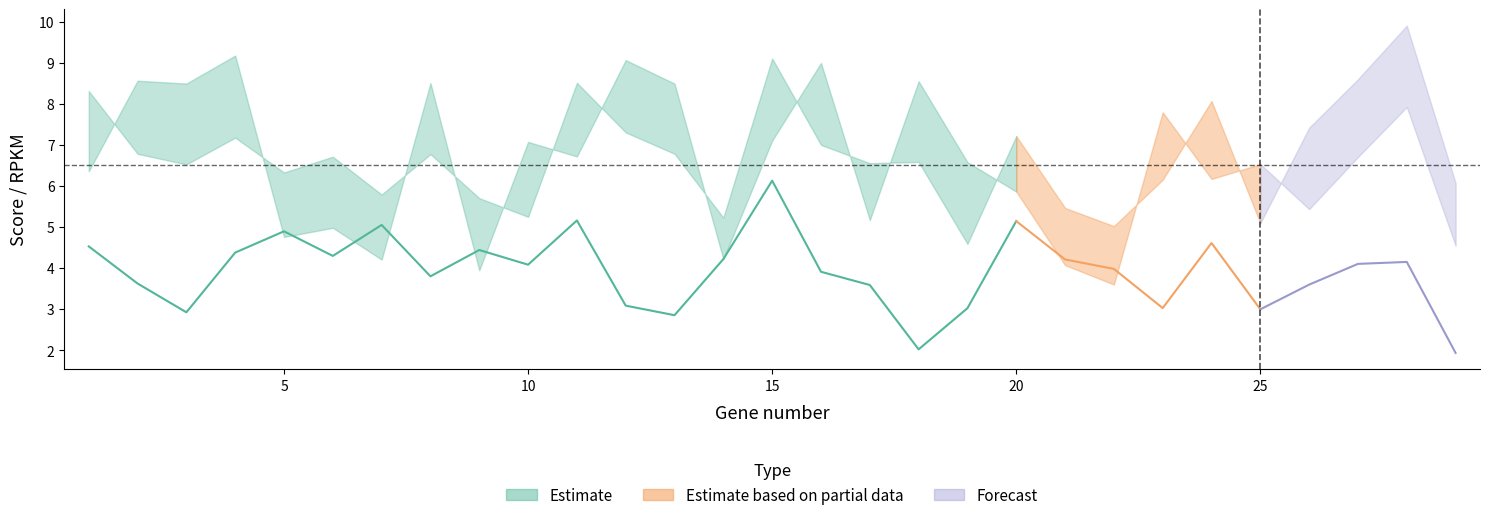

At which label is scoreRef closest to 7?

16